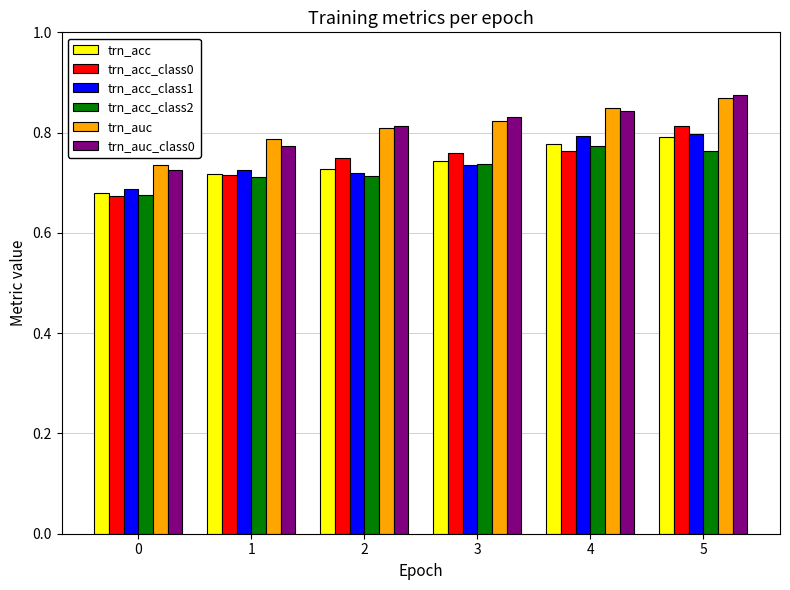

What is the sum of the trn_auc_class0 values at 5 and 4?

1.7